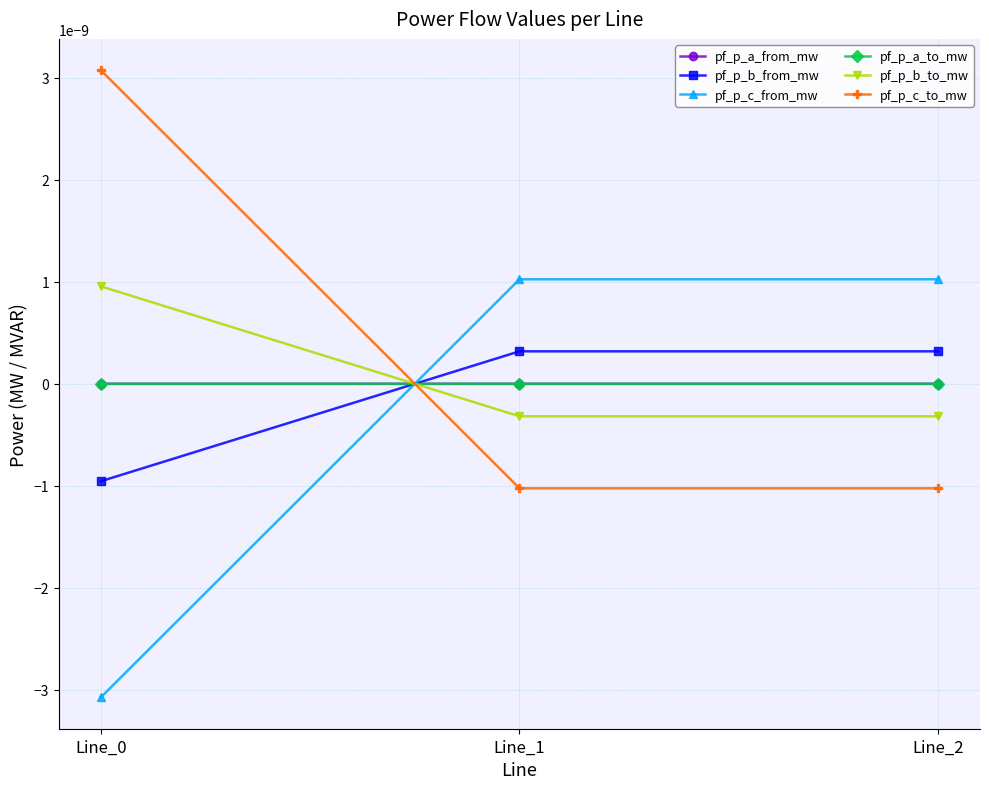

Is this an area chart (filled region under the line)?

No